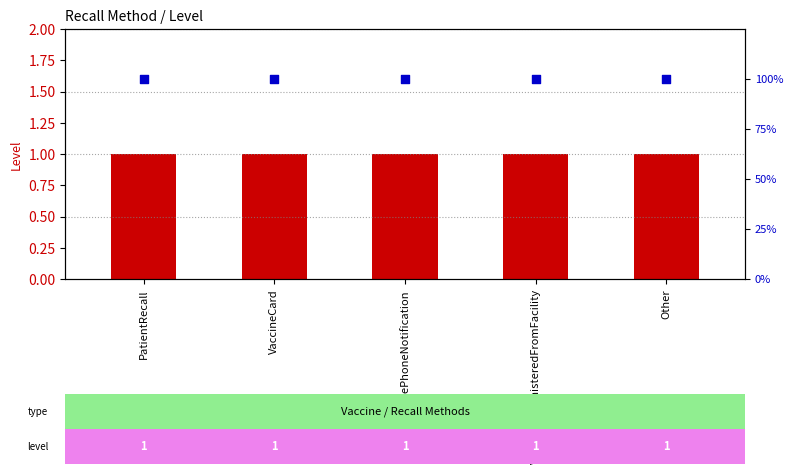

At which category is the sum across all series the highest?

PatientRecall